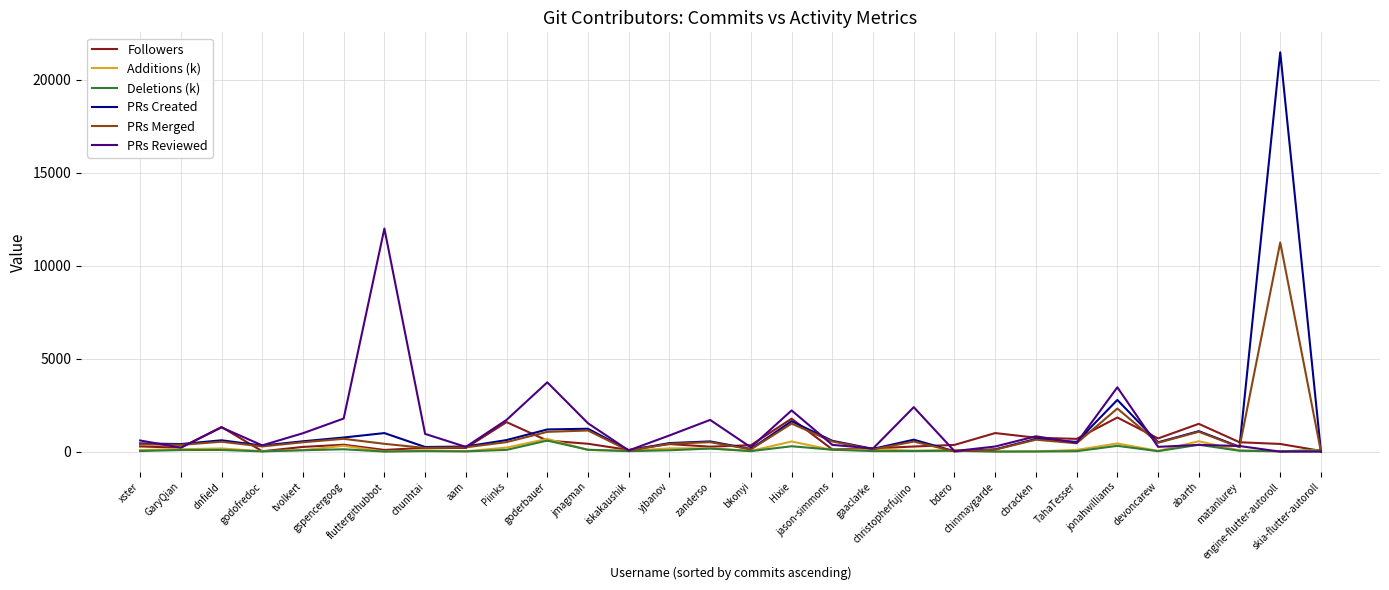

Which series has the widest spread of values?

PRs Created